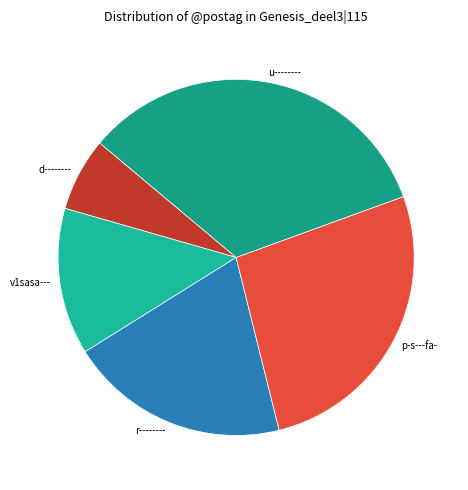

Do v1sasa--- and r-------- together represent more than half of the pie?

No